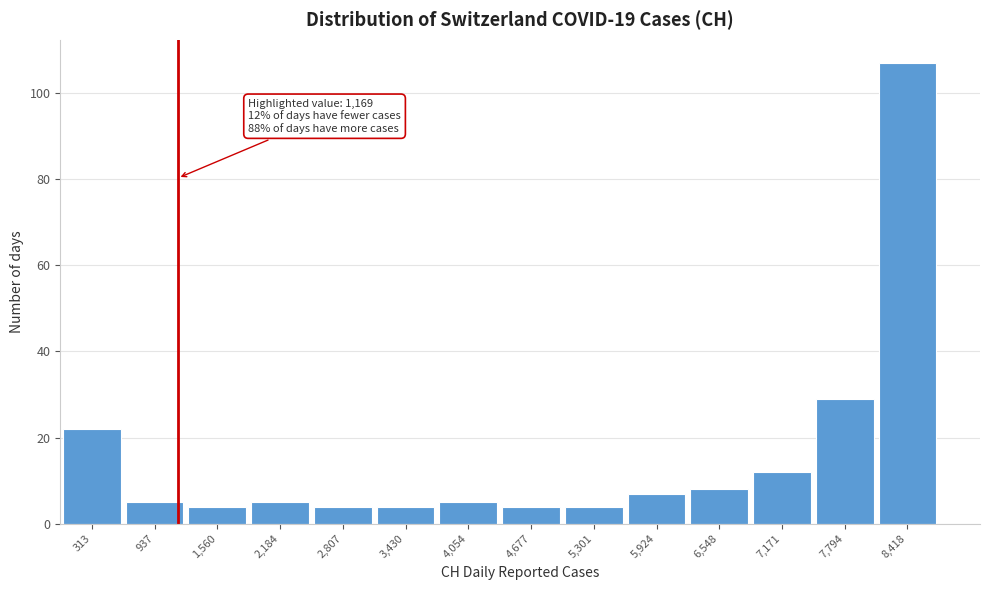

Over which range of the x-axis is the bar tallest?

8100 to 8700